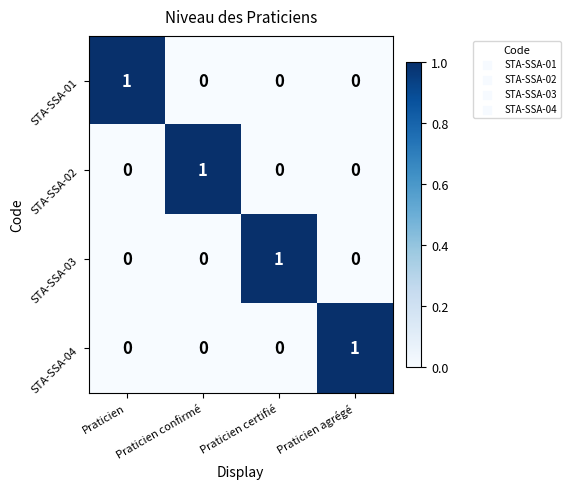

Count the number of data series in this chart.

4